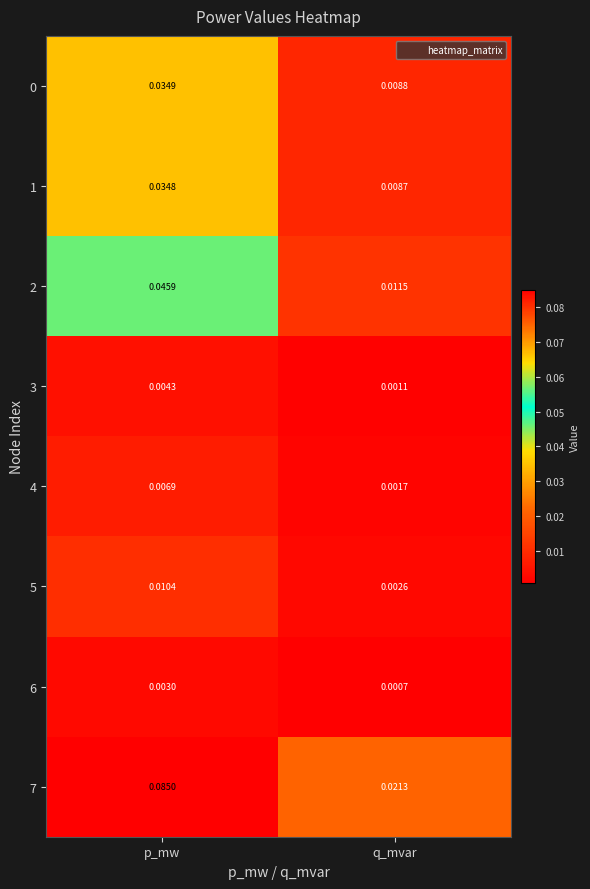

At which label is 4 closest to 0?

q_mvar